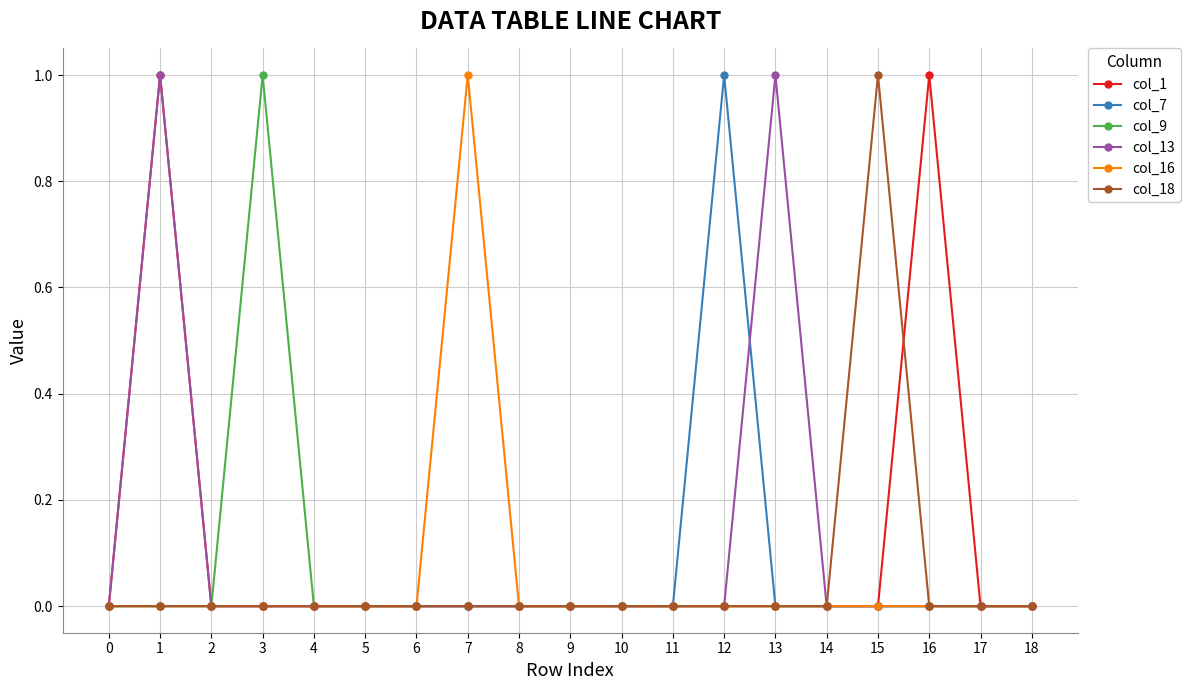

Count the col_7 values in the range 0 to 1.

19